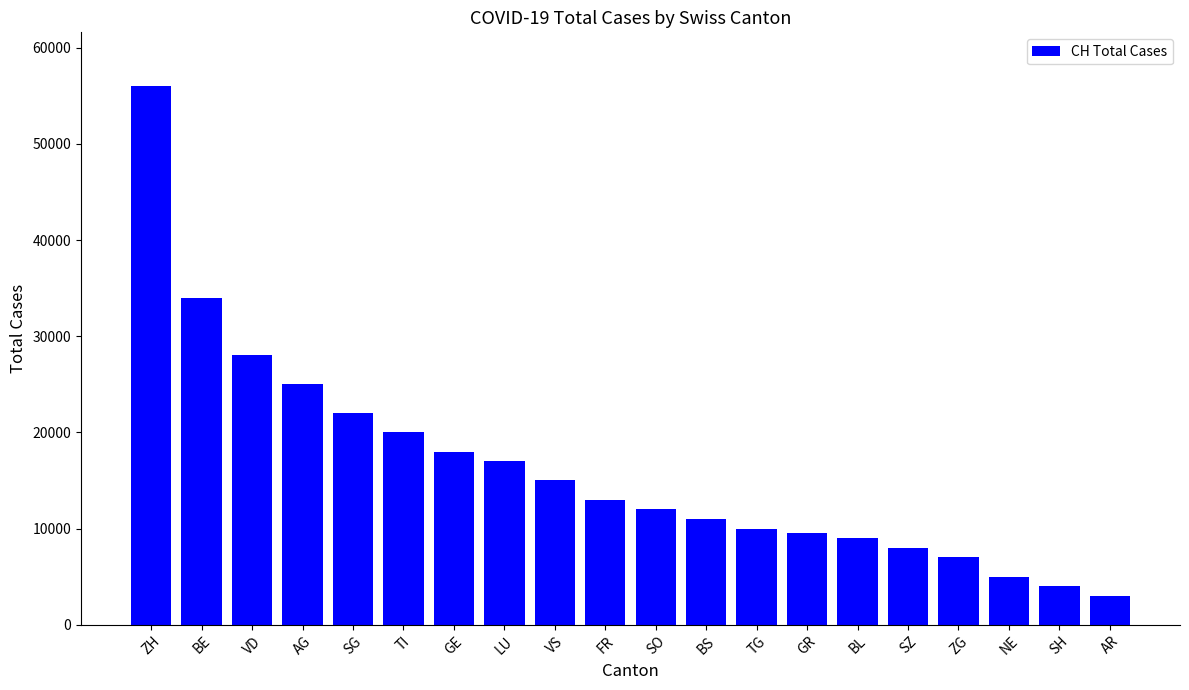

Which category has the highest value across all series?

ZH